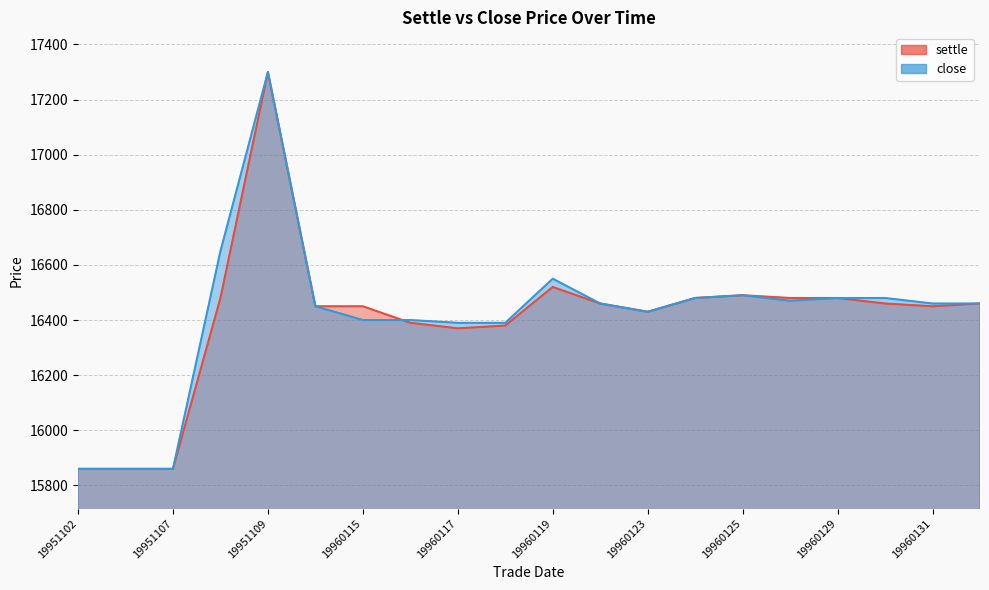

Reading left to right, list all the values displayed in this chart.

settle: 15860	15860	15860	16480	17300	16450	16450	16390	16370	16380	16520	16460	16430	16480	16490	16480	16480	16460	16450	16460
close: 15860	15860	15860	16650	17300	16450	16400	16400	16390	16390	16550	16460	16430	16480	16490	16470	16480	16480	16460	16460